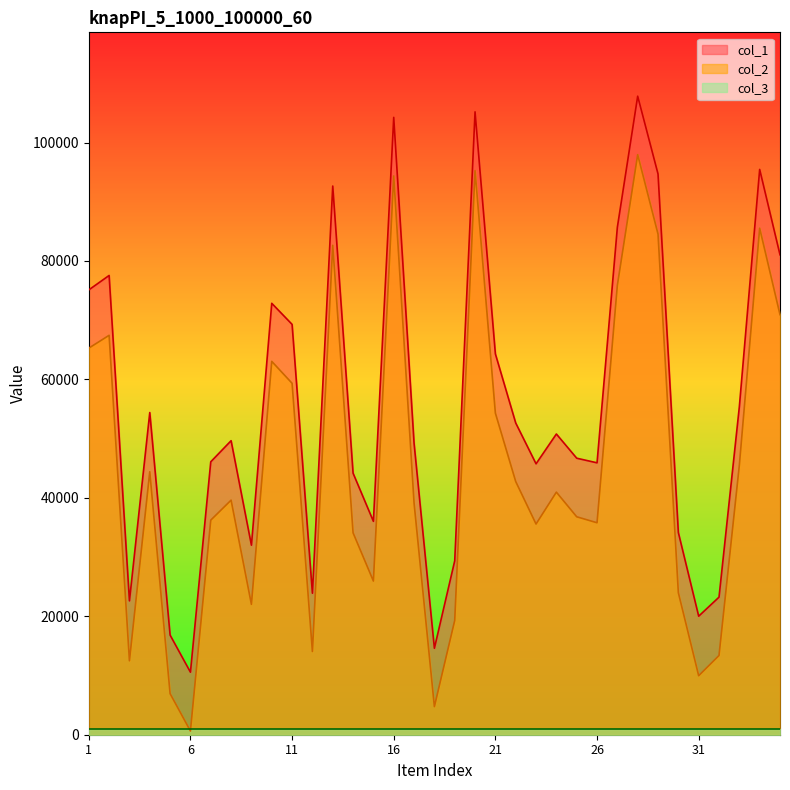

Where is the first local minimum for col_2?

3